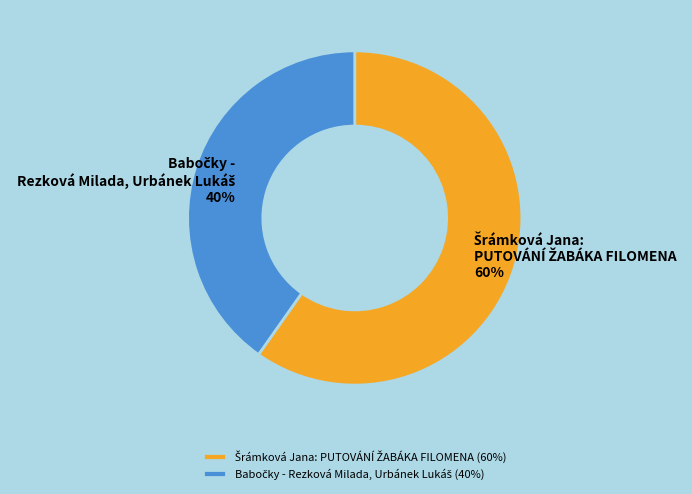

To the nearest percent, what is the average slice percentage?

50%